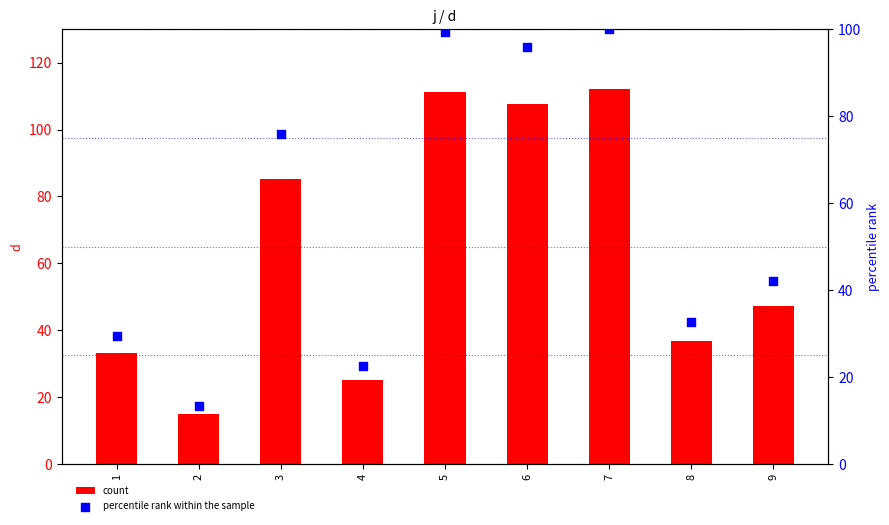

Which series has the largest total across all categories?

count